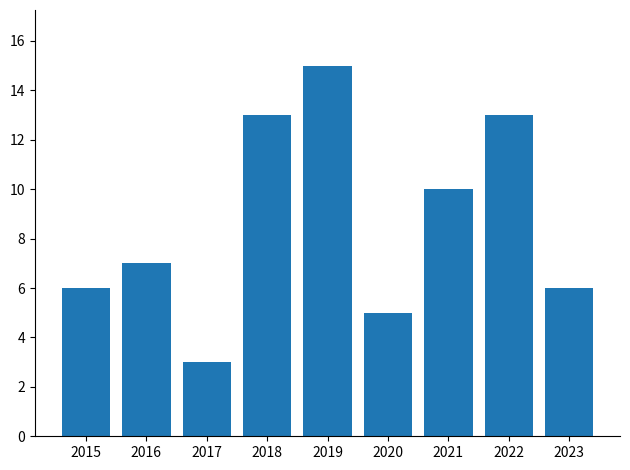

Which category has the highest value across all series?

2019